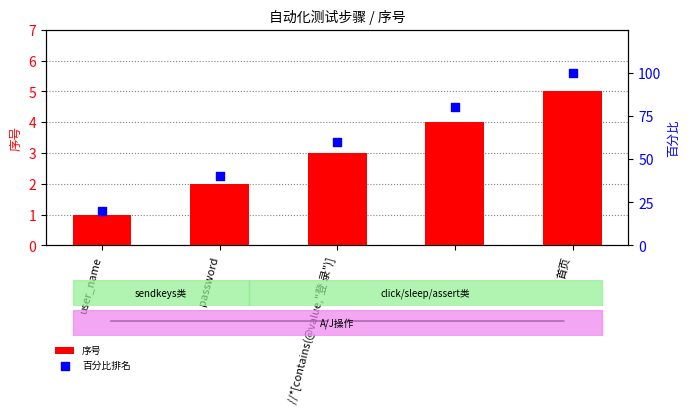

Which series has the largest Y range (max minus min)?

百分比排名